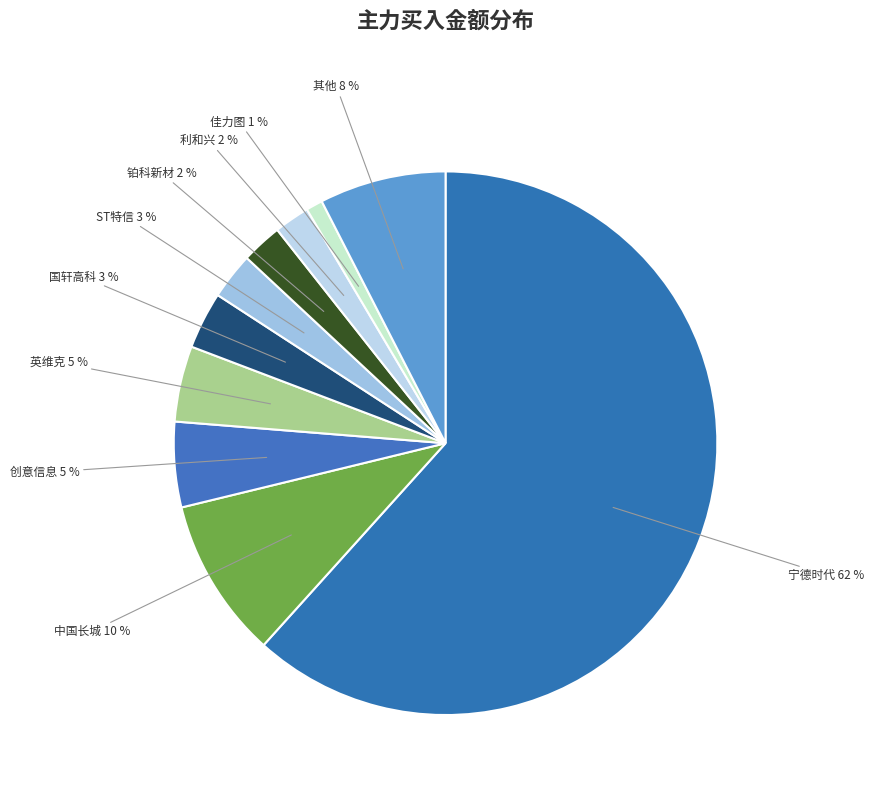

Which has a higher value, ST特信 or 佳力图?

ST特信